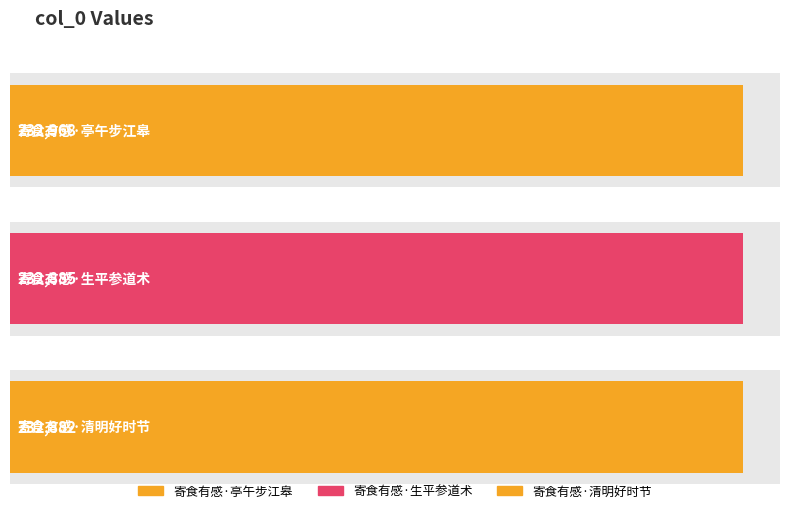

How many data points are less than 232885?

1